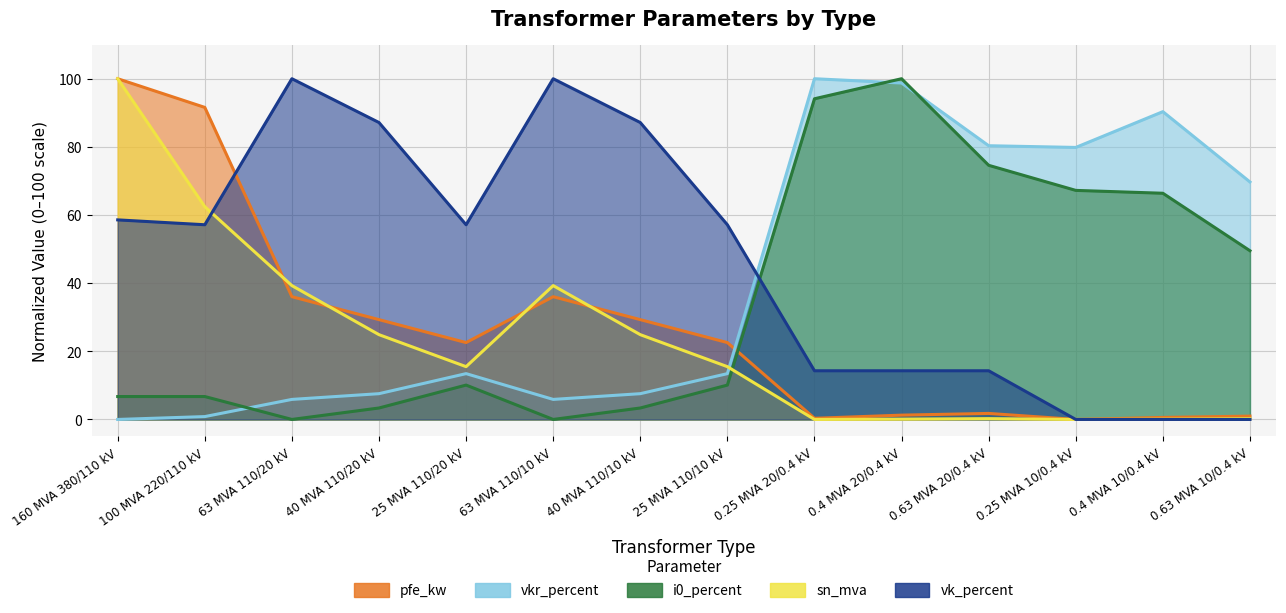

What is the label of the 10th point from the right?

25 MVA 110/20 kV